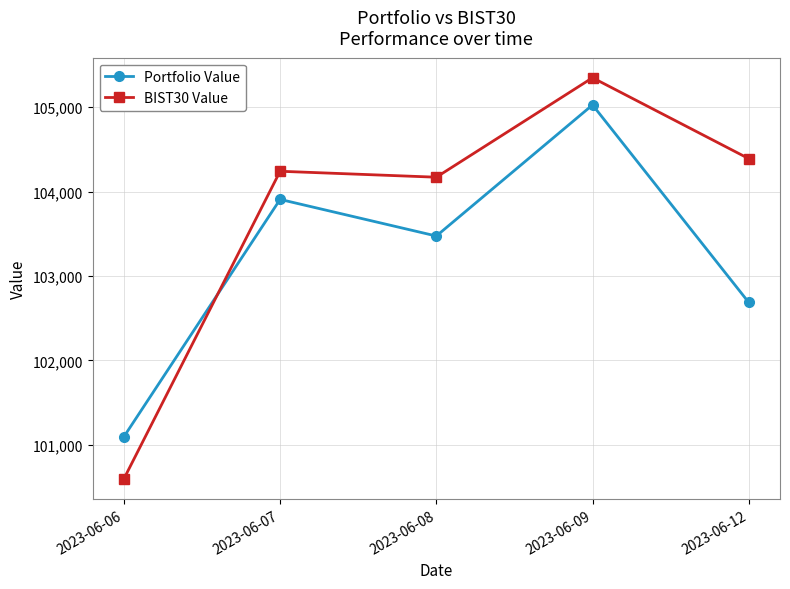

Reading right to left, list all the values displayed in this chart.

Portfolio Value: 2023-06-12=102686.9	2023-06-09=105025.3	2023-06-08=103473.4	2023-06-07=103906.9	2023-06-06=101097.4
BIST30 Value: 2023-06-12=104389.4	2023-06-09=105347.1	2023-06-08=104169.7	2023-06-07=104240.1	2023-06-06=100598.8